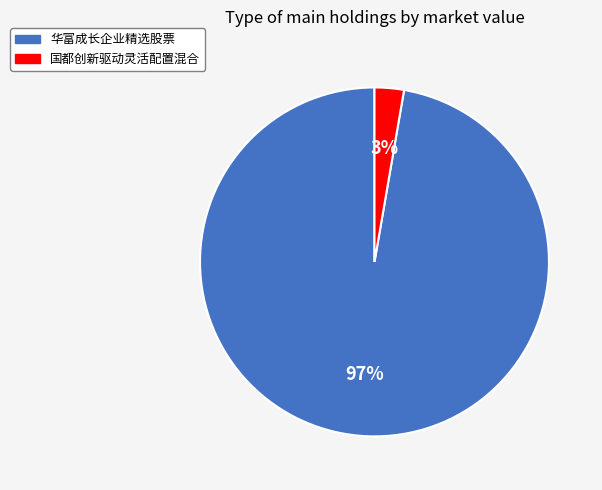

Count the number of slices in the pie.

2